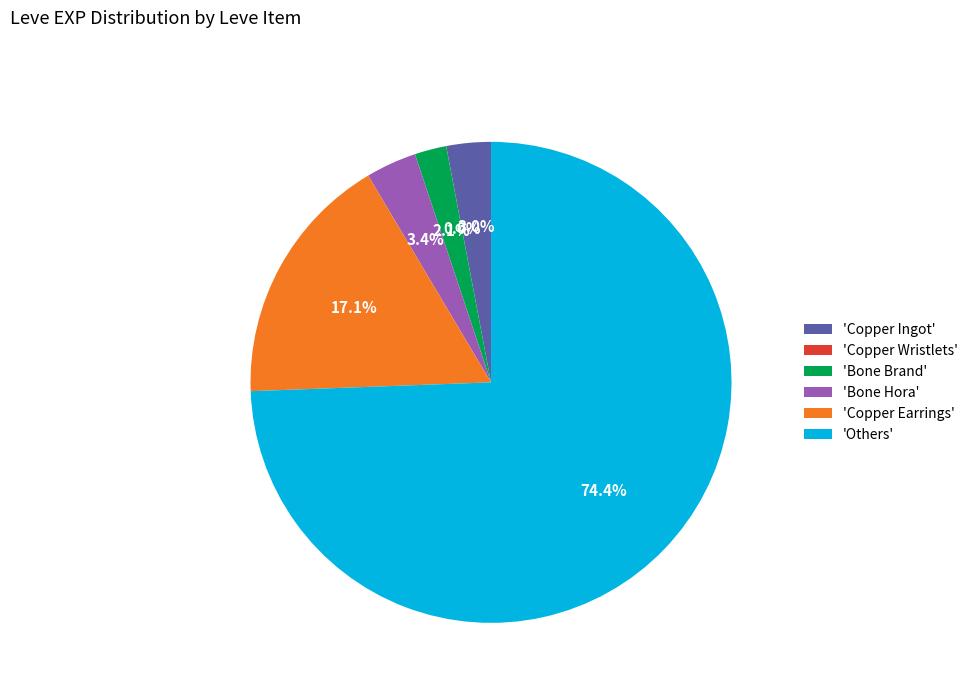

Does any single category account for the majority?

Yes